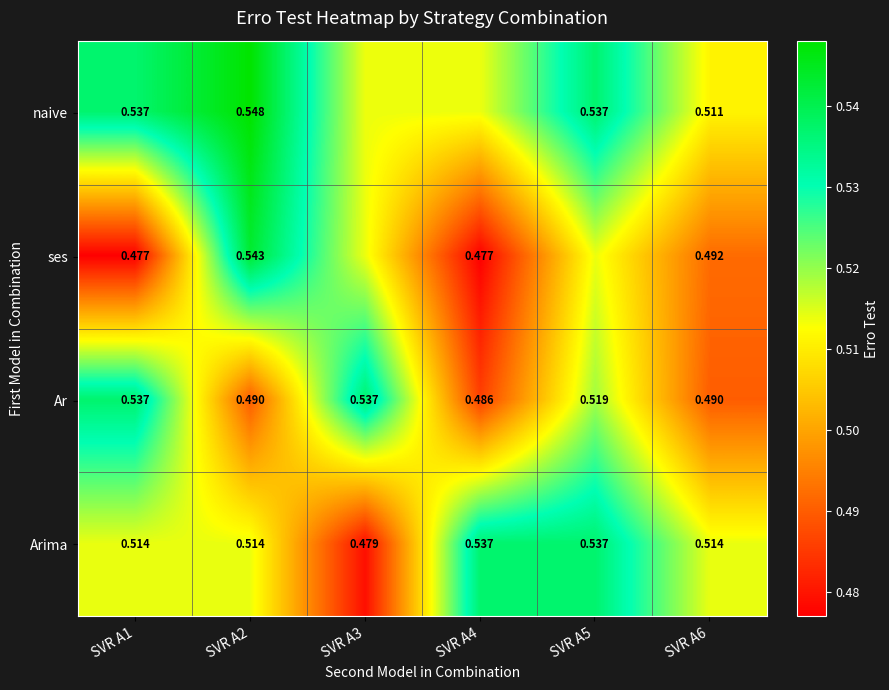

Between SVR A1 and SVR A5, which is larger?

SVR A1